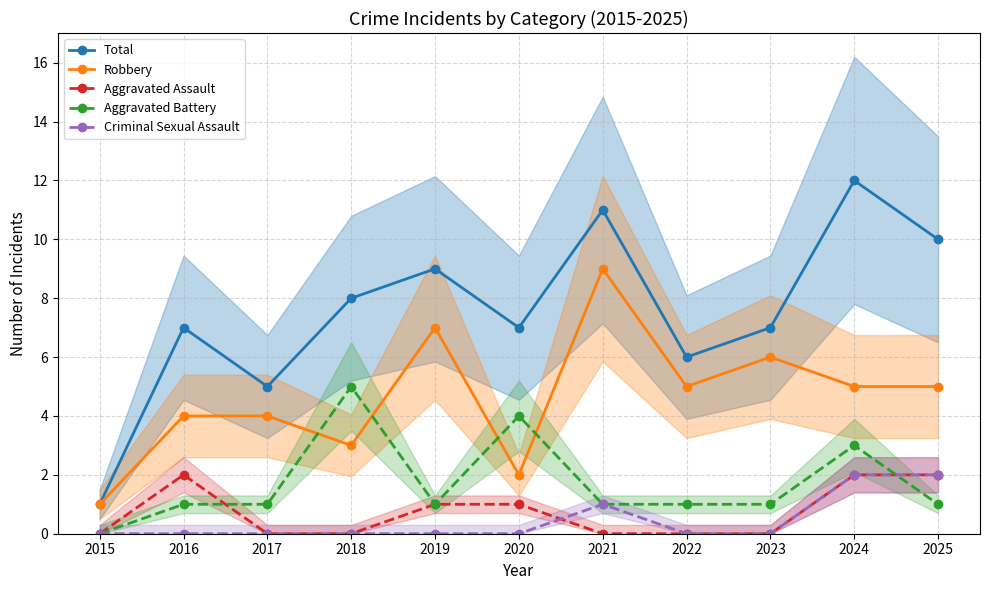

Between 2015 and 2021, which series saw the biggest shift?

Total